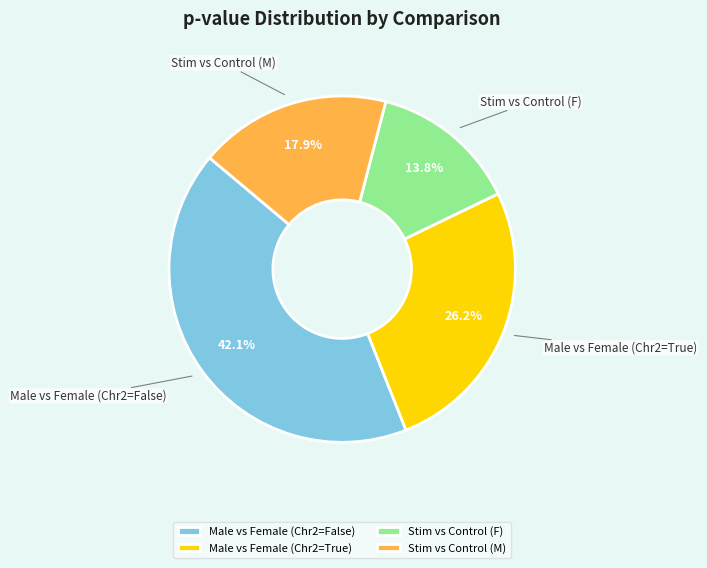

Which category has the biggest portion of the pie?

Male vs Female (Chr2=False)